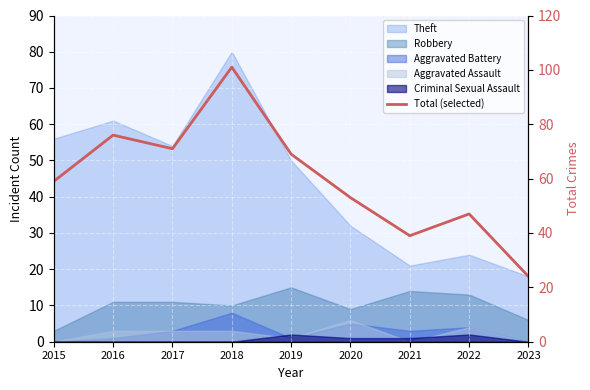

What is the change in value from 2016 to 2021?

-37